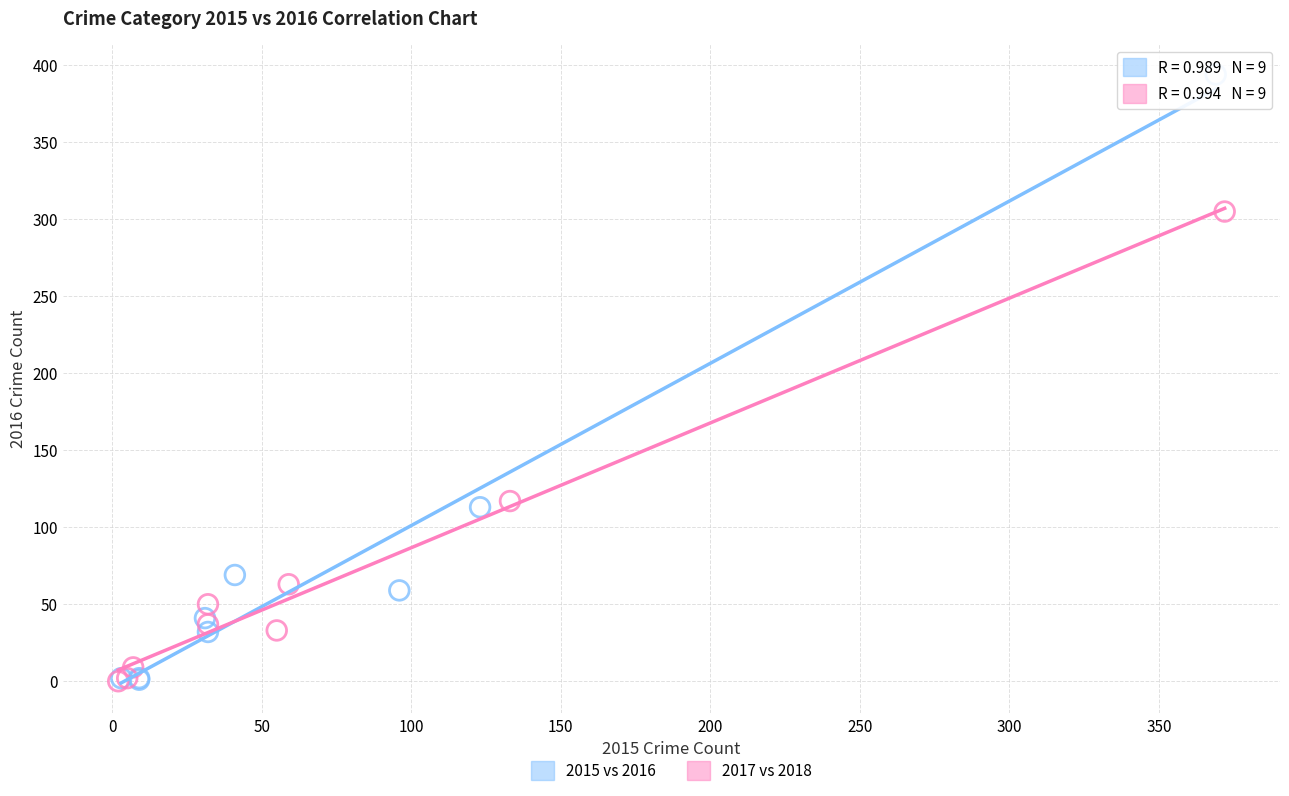

What are all the series names shown in the legend?

2015 vs 2016, 2017 vs 2018